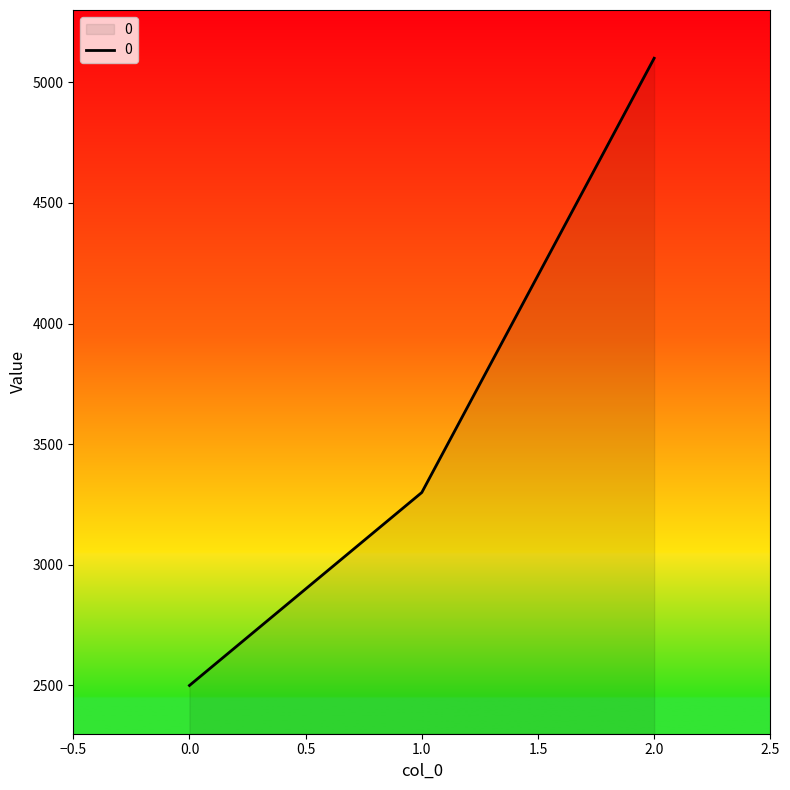

List the labels in order of value, largest first.

2.0, 1.0, 0.0